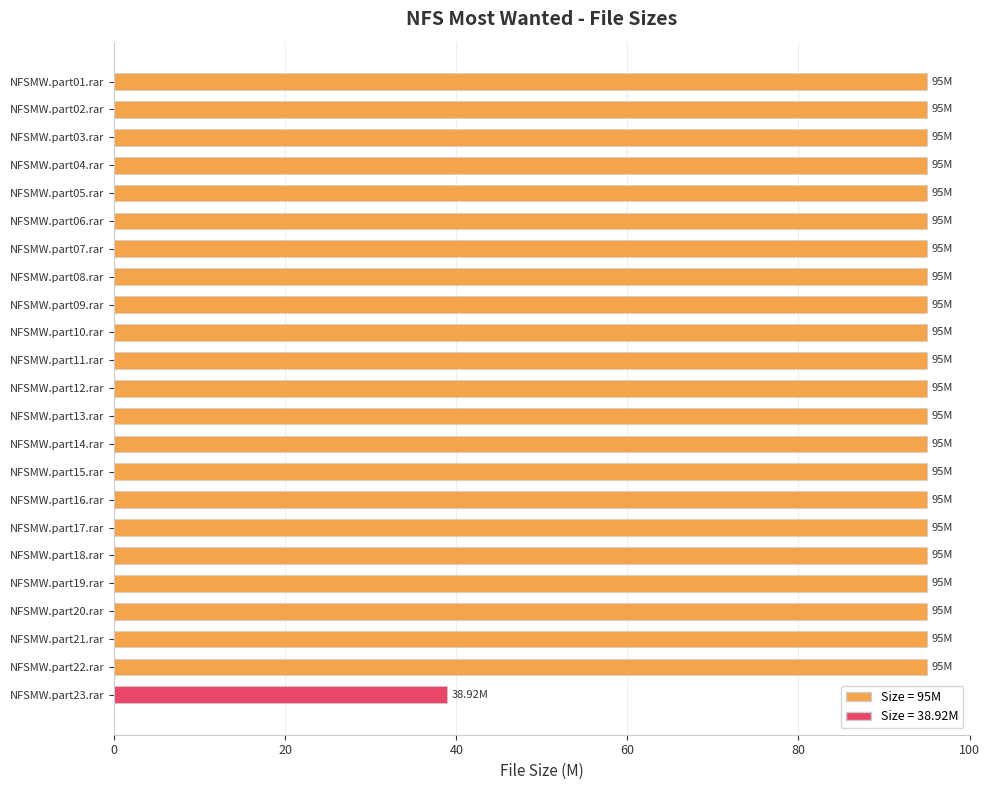

Approximately how many times larger is the value at NFSMW.part05.rar compared to NFSMW.part08.rar?

1.0